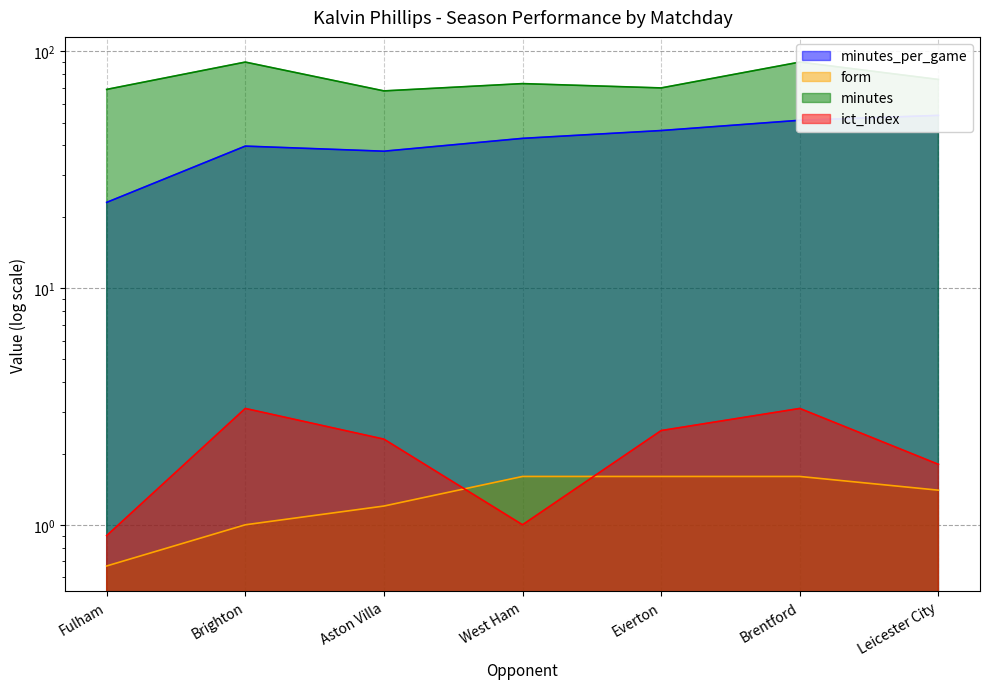

Rank the series at Brentford from highest to lowest value.

minutes, minutes_per_game, ict_index, form